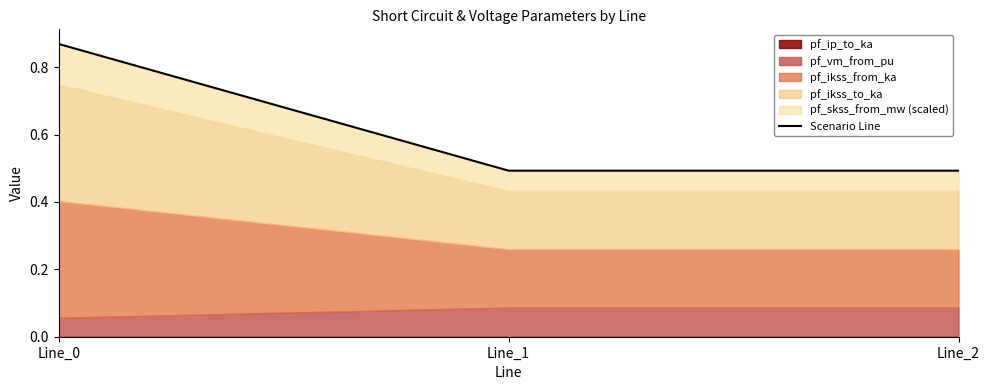

Rank the categories by value from highest to lowest.

Line_0, Line_2, Line_1